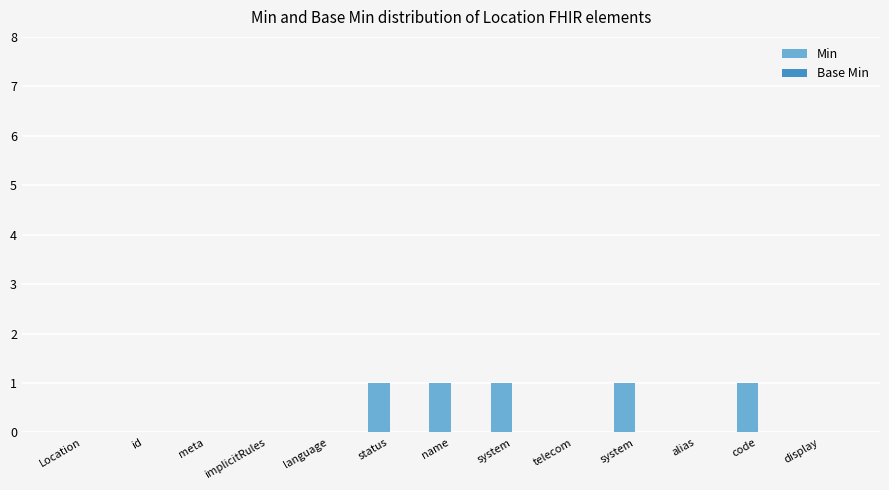

What is the maximum value shown in the chart?

1